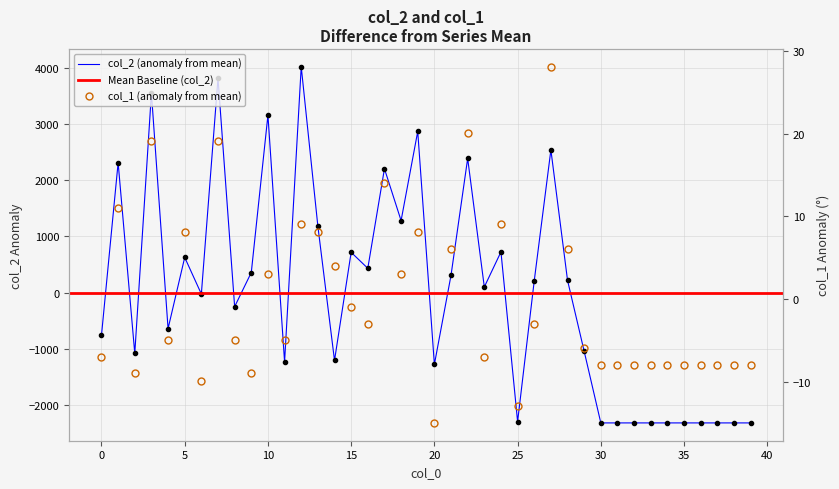

Is the value of col_1 at 20 greater than the value of col_2 at 7?

No